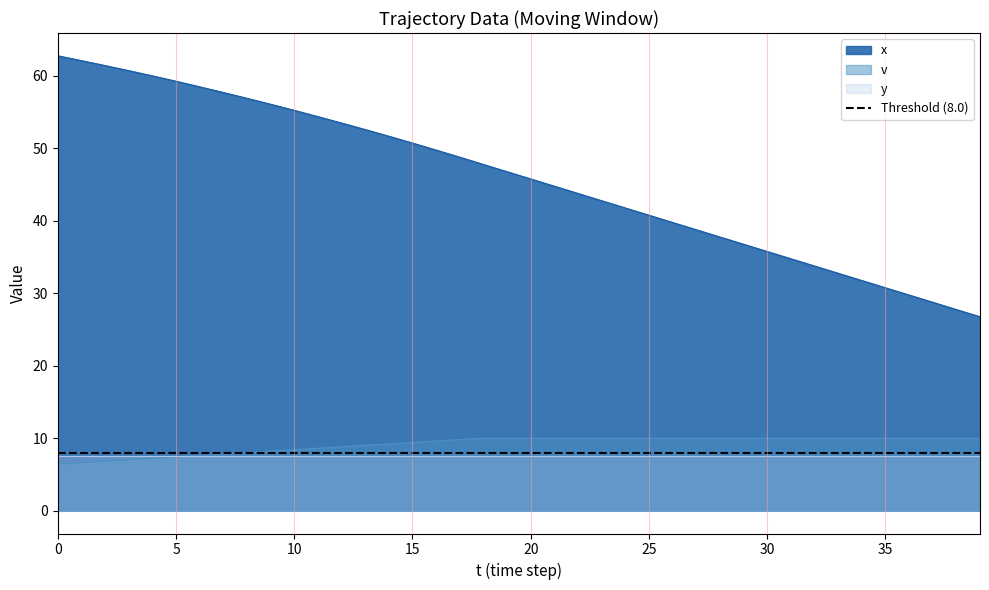

What is the lowest value of the x series?

26.7